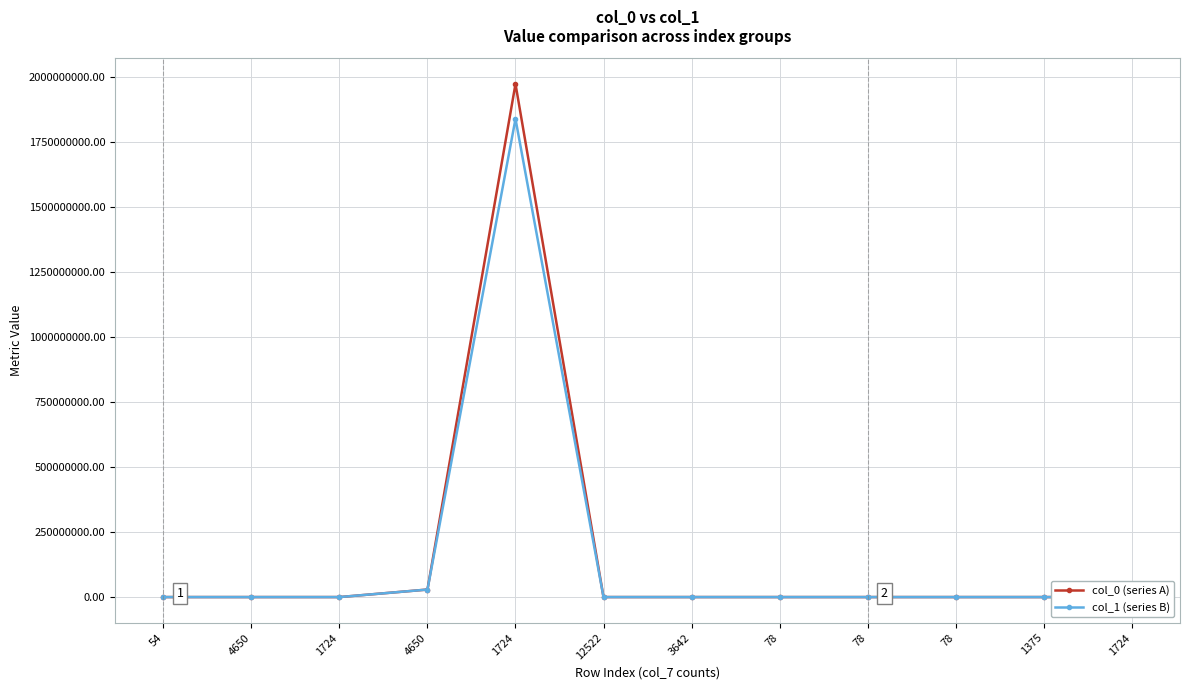

How many data points in col_1 (series B) are above 2?

6